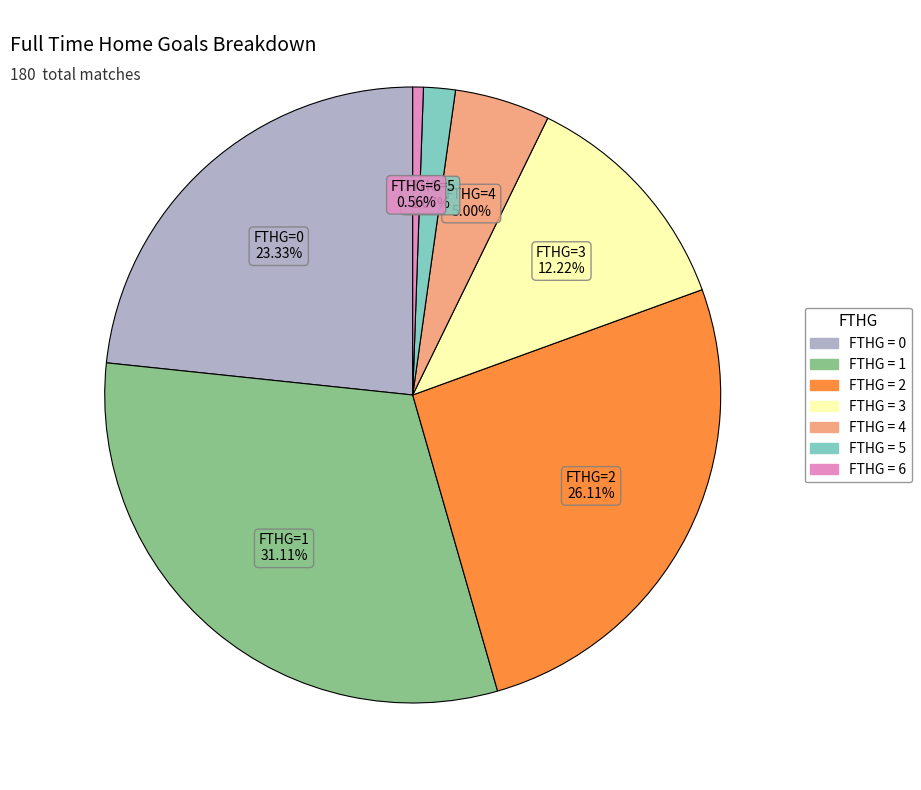

Is there any slice that represents more than half of the pie?

No